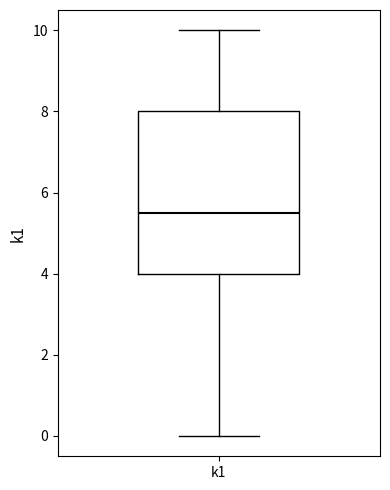

Read this box plot against the y-axis: the position of the median line, the range covered by the box, and the ends of both whiskers. The values are not printed on the chart, so give them approximately, as read against the axis.

median 5.6, box 4.0 to 8.0, whiskers 0.0 to 10.0